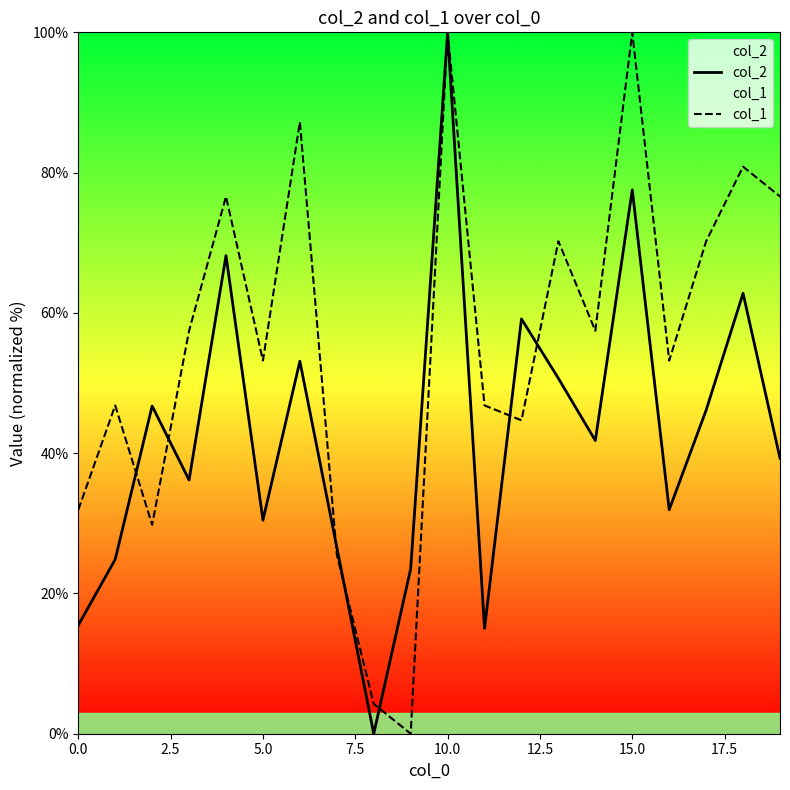

What is the sum of all col_2 values?

849.3